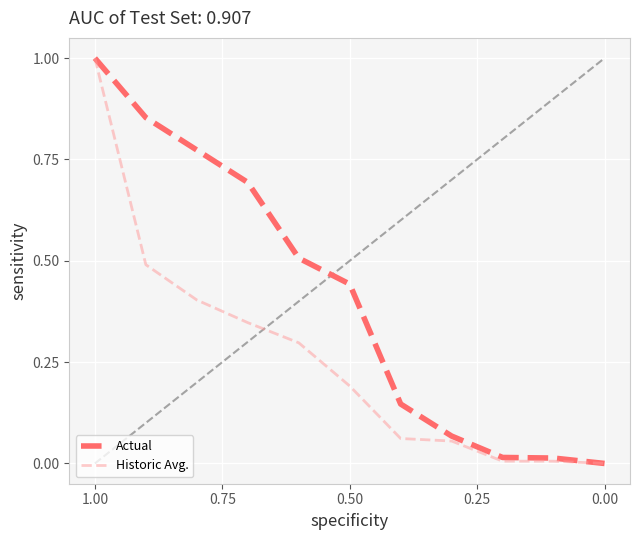

Rank the series by their average value, from highest to lowest.

Actual, Historic Avg.